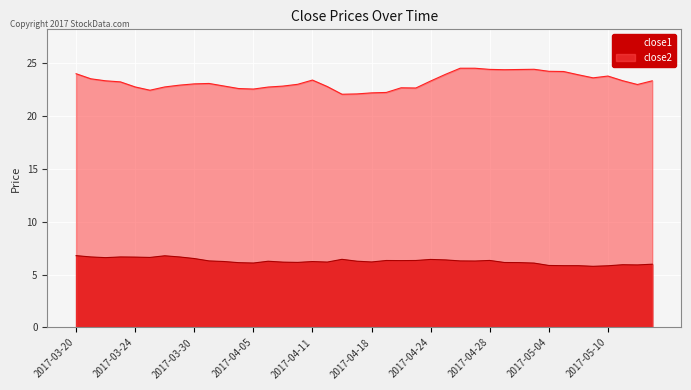

True or false: close2 has more than 1 points higher than both neighbors.

True